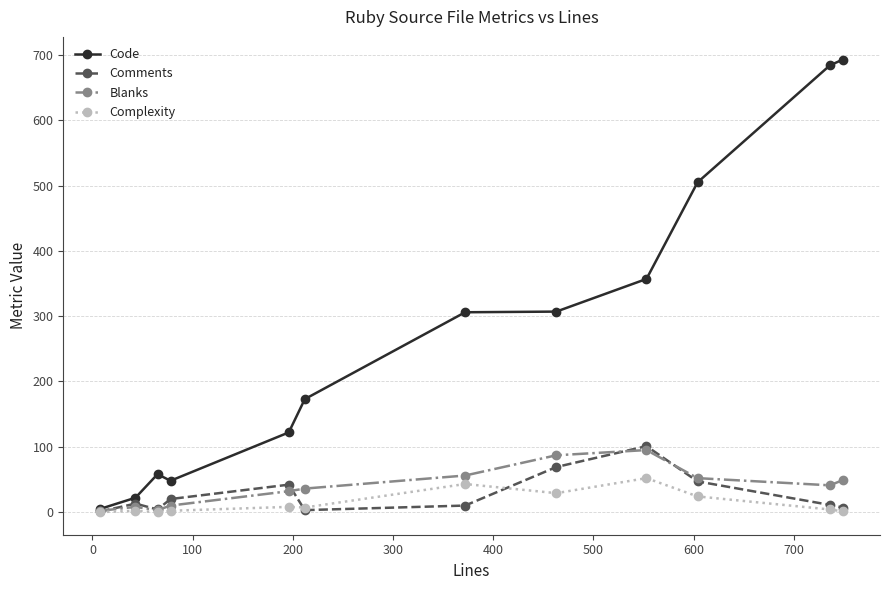

What is the maximum value shown in the chart?

693